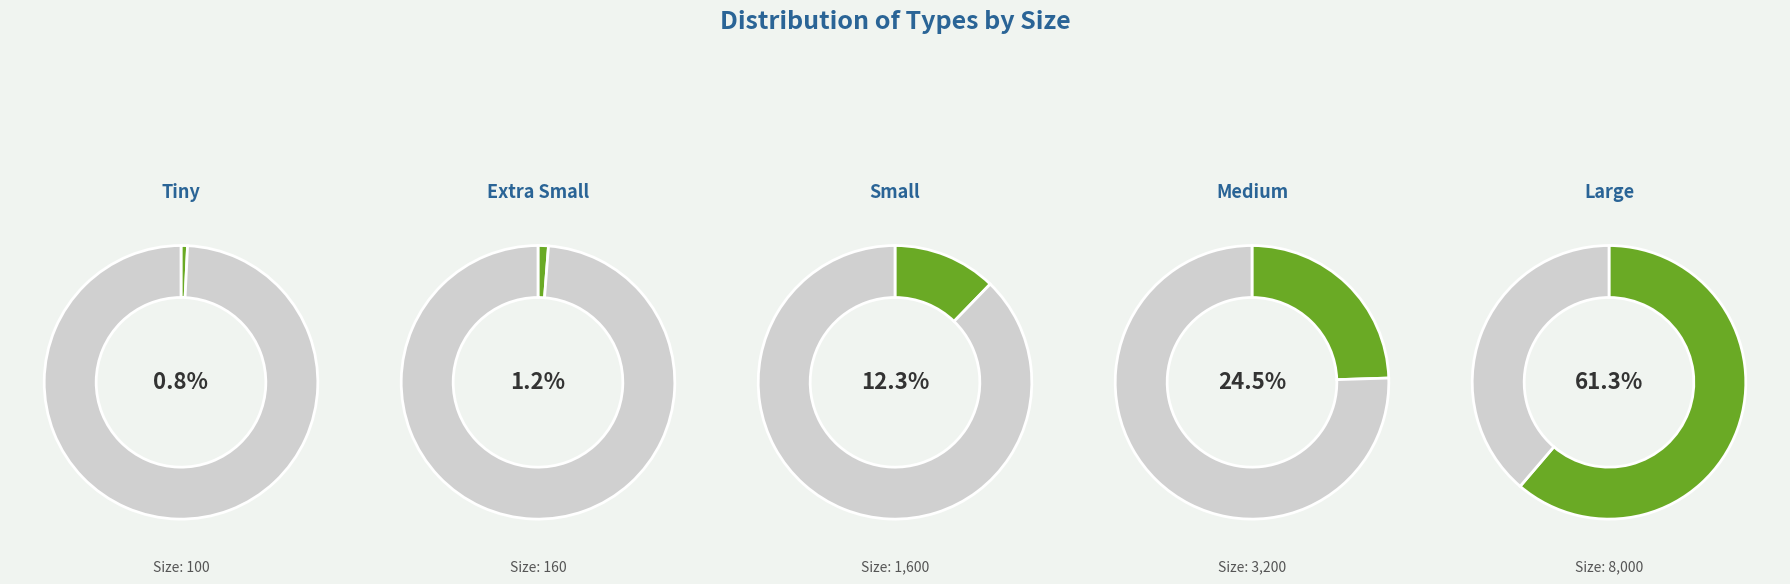

What percentage is the Medium slice, to the nearest percent?

25%